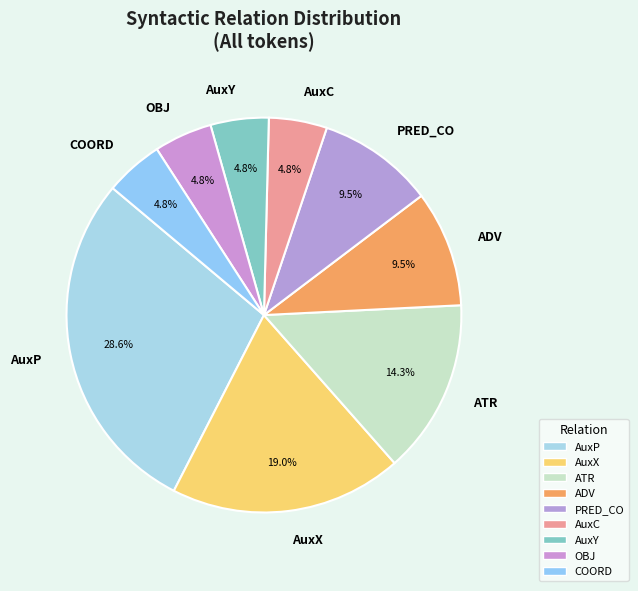

Which category has the biggest portion of the pie?

AuxP